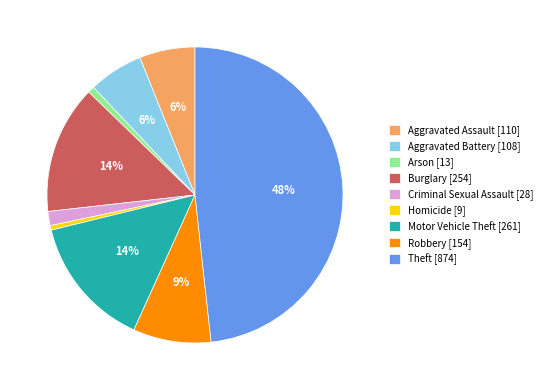

To the nearest percent, what percentage of the pie is Criminal Sexual Assault?

2%